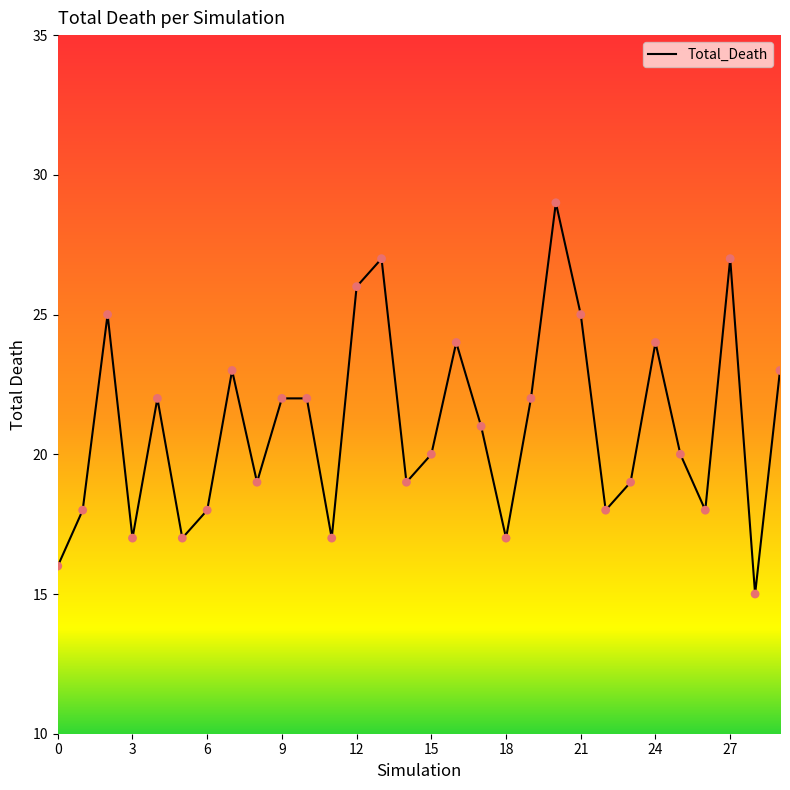

What is the smallest value displayed?

15